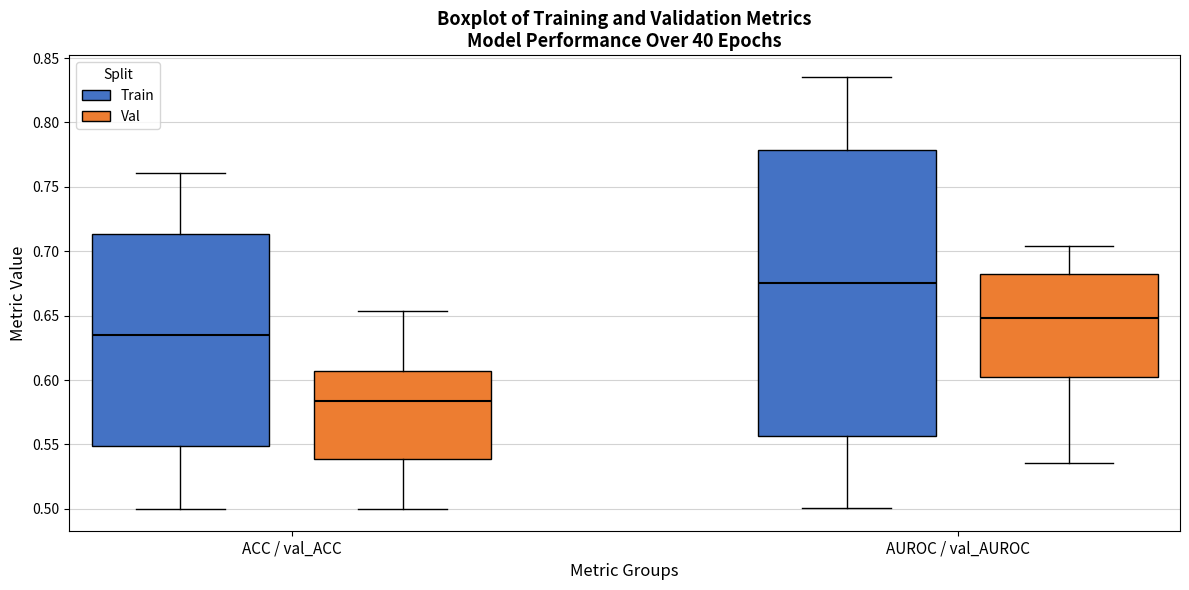

Reading left to right, transcribe this box plot: for each box, give where its median line is, the range the box spans, and where its two whiskers end, as read against the y-axis. The values are not printed on the chart, so give them approximately, as read against the axis.

ACC / val_ACC (Train): median 0.635, box 0.550 to 0.715, whiskers 0.500 to 0.760
ACC / val_ACC (Val): median 0.585, box 0.540 to 0.605, whiskers 0.500 to 0.655
AUROC / val_AUROC (Train): median 0.675, box 0.555 to 0.780, whiskers 0.500 to 0.835
AUROC / val_AUROC (Val): median 0.650, box 0.600 to 0.680, whiskers 0.535 to 0.705